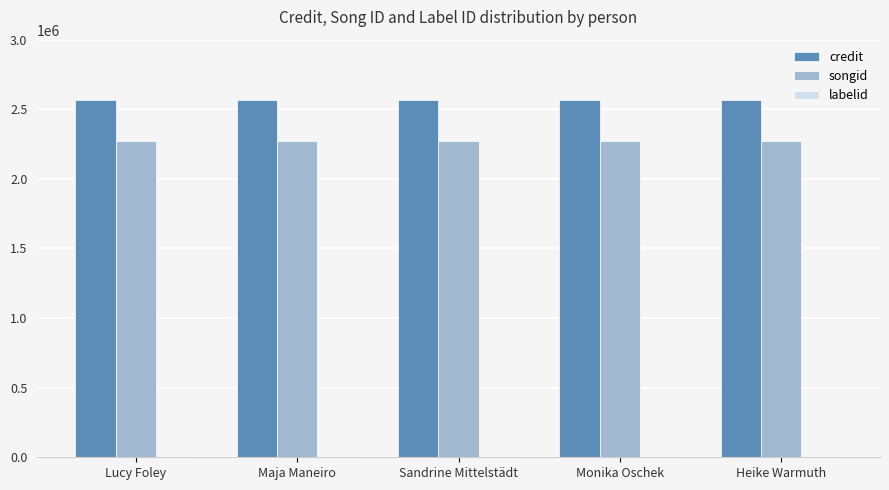

The credit series shows 2567695 at Monika Oschek. True or false?

True